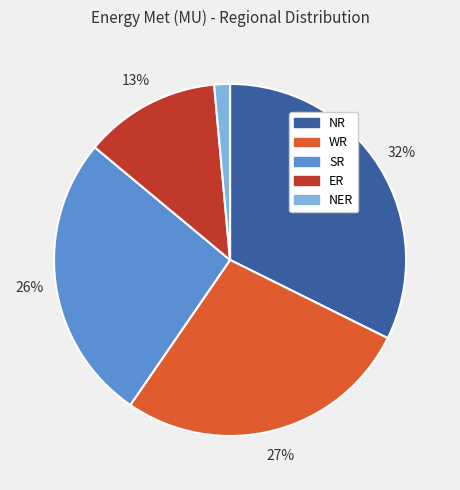

Rank the categories by value from highest to lowest.

NR, WR, SR, ER, NER